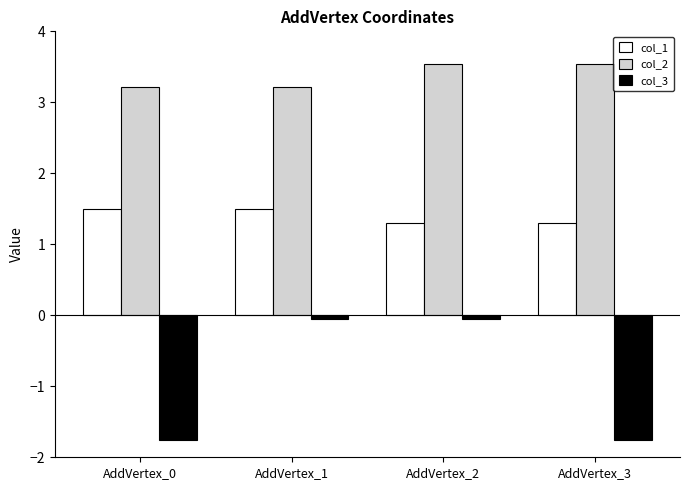

What is the lowest value of the col_3 series?

-1.8